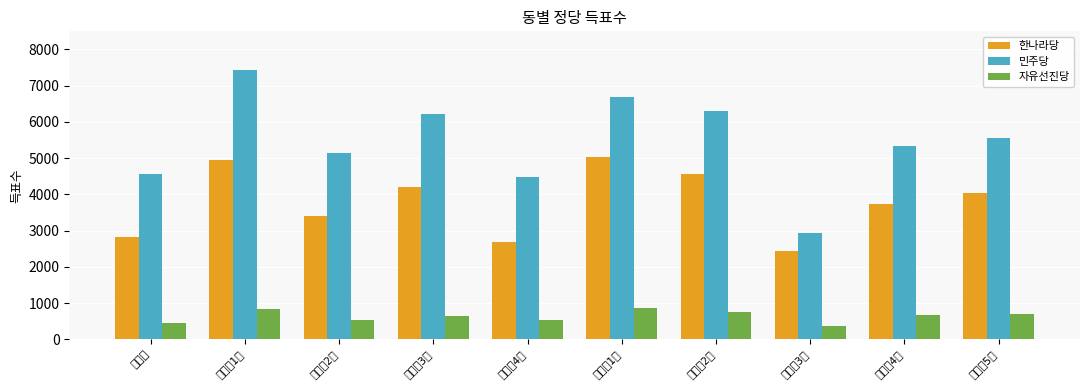

List the series in order of their peak value, lowest first.

자유선진당, 한나라당, 민주당